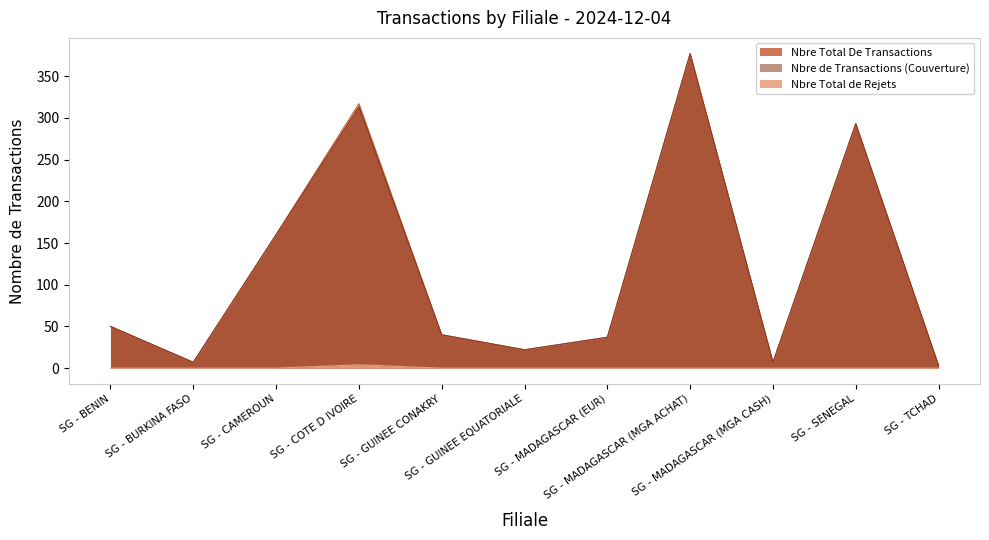

What is the greatest value displayed?

377